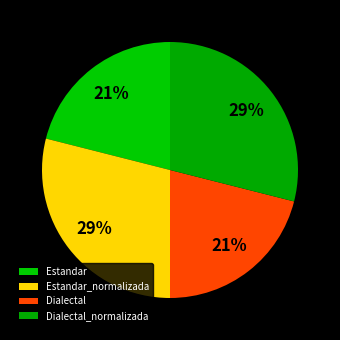

Does Dialectal represent more than half of the total?

No